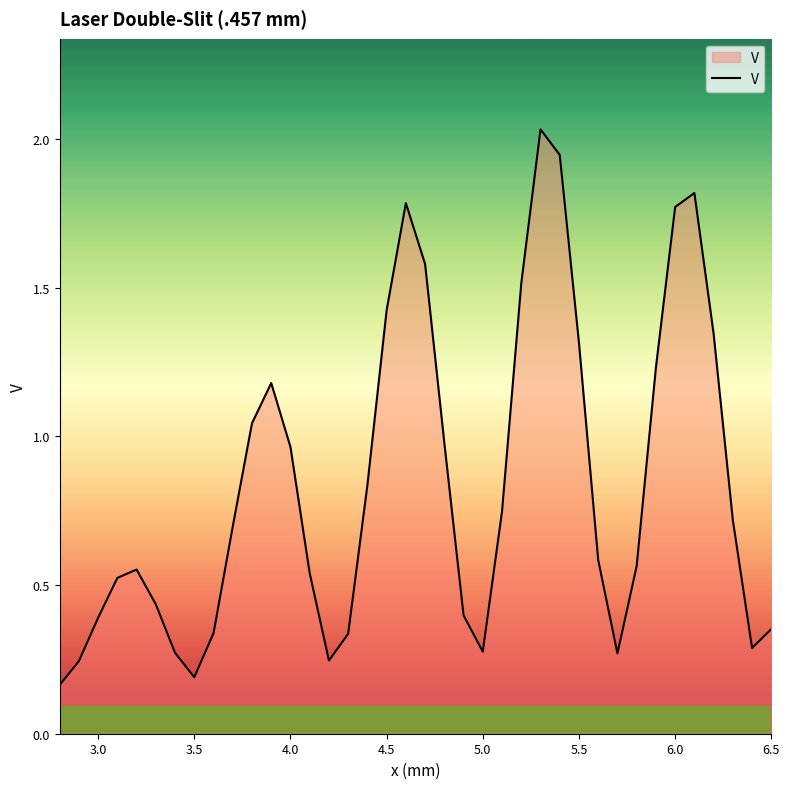

Does the chart have visible grid lines?

No